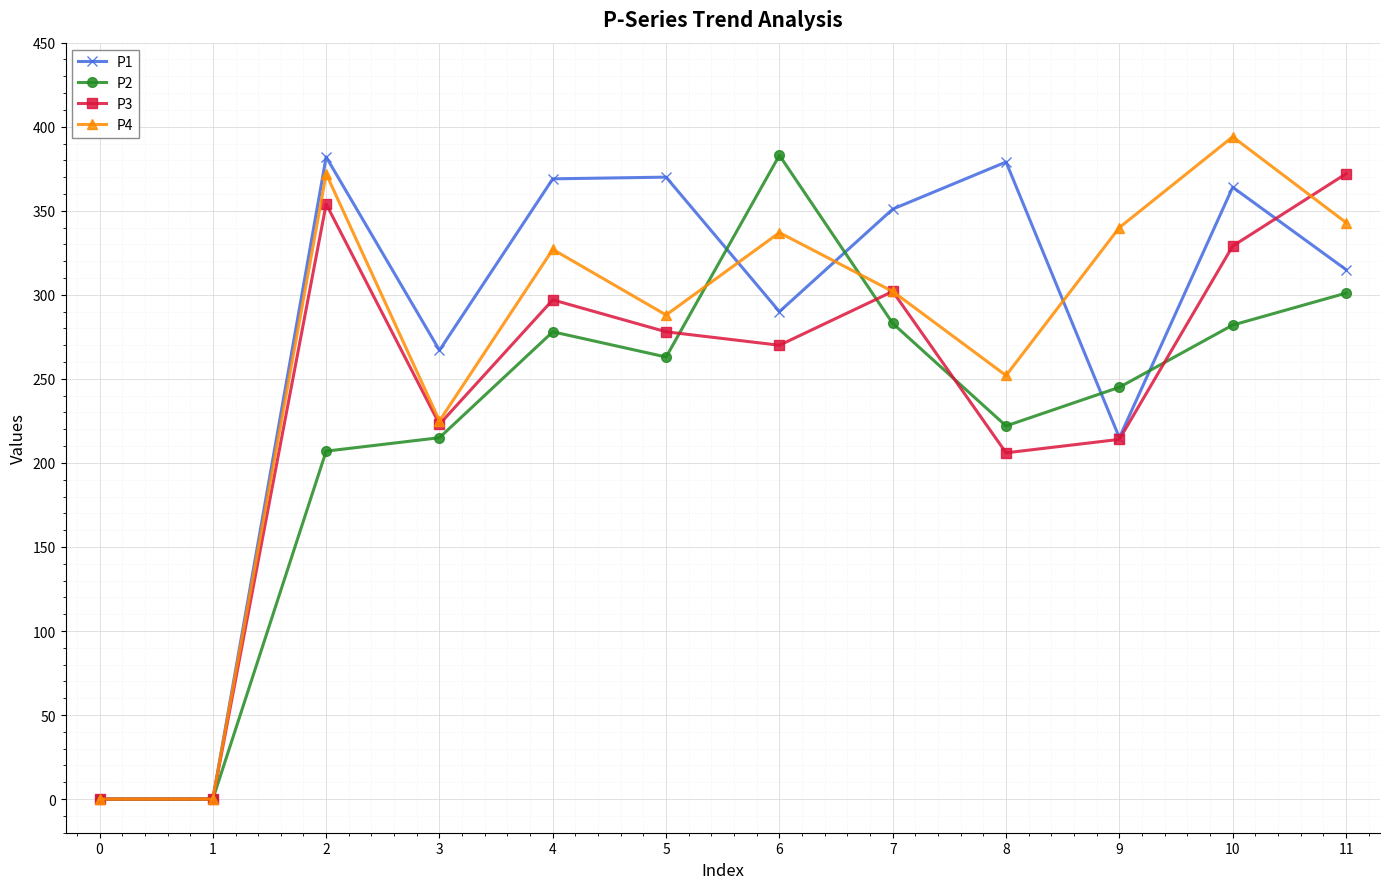

Which series changed the most between 2 and 8?

P3